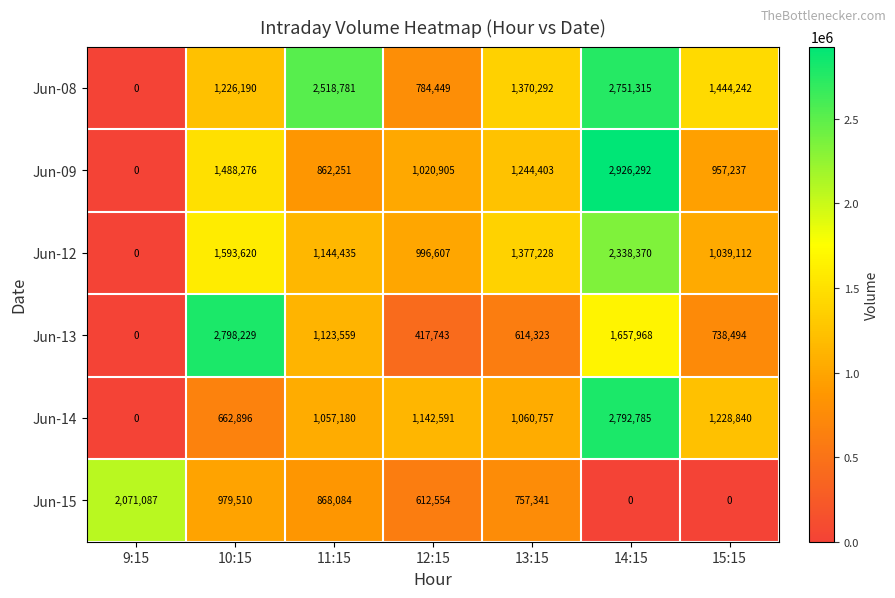

What is the difference between the highest and lowest values at 13:15?

762905